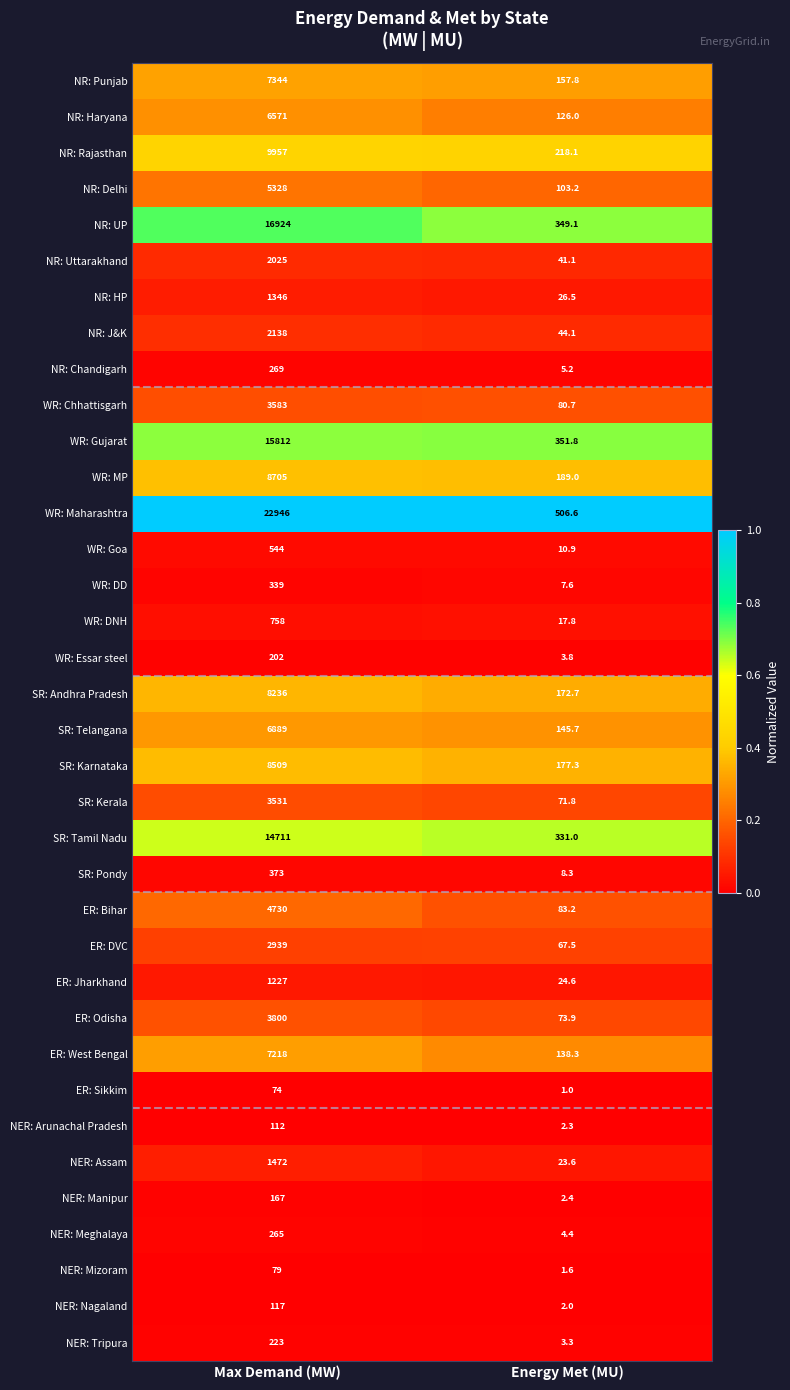

What is the difference between the maximum and minimum values in the ER: DVC series?

2871.5